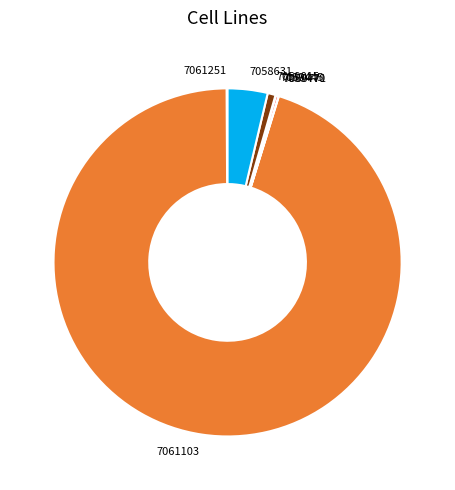

What is the majority slice?

7061103